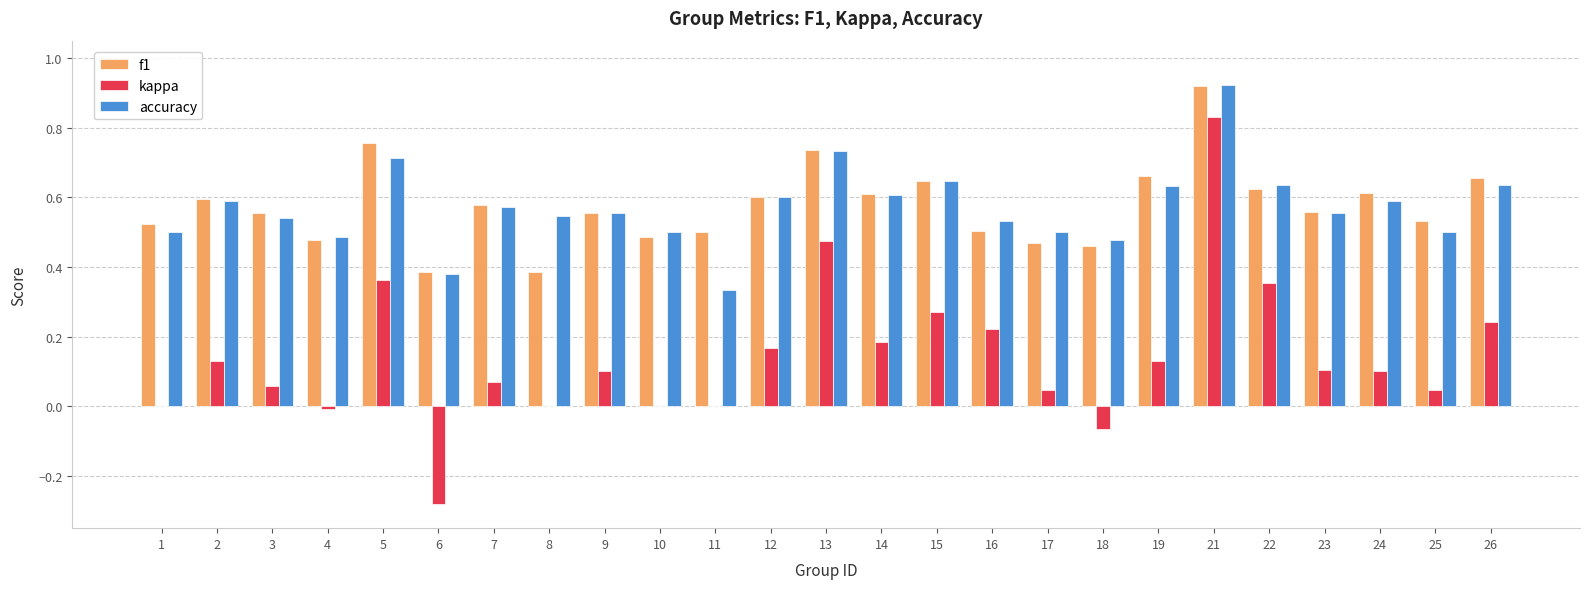

Does the chart contain stacked bars?

No